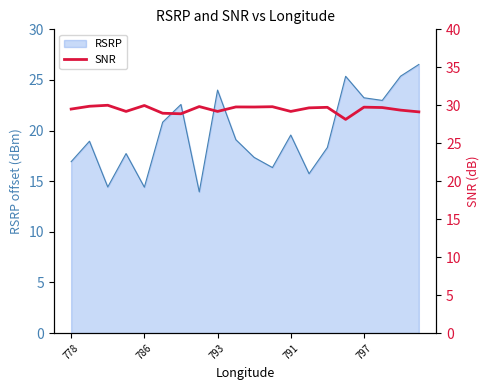

True or false: the data shows 8.6 at 17.

False